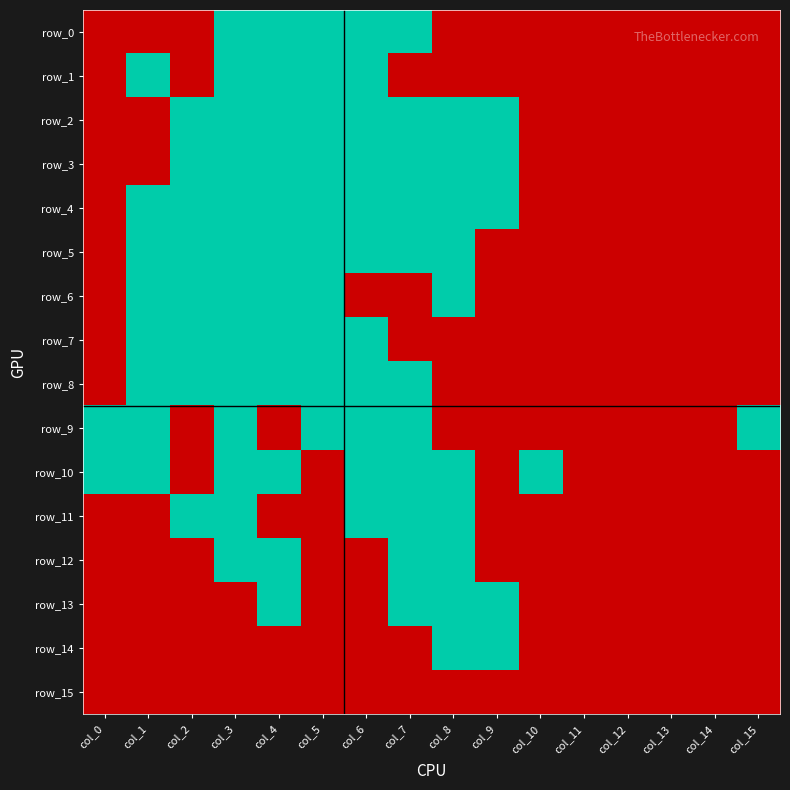

What is the greatest value displayed?

1